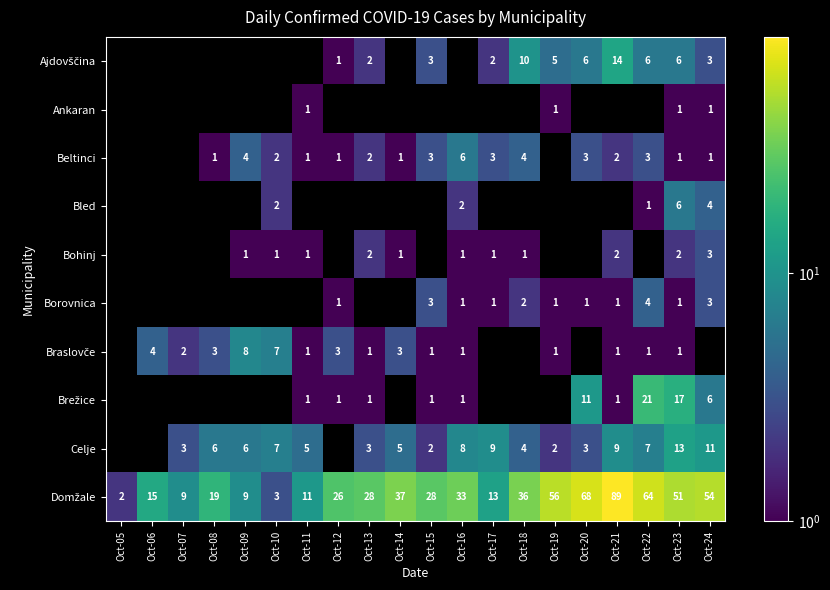

What is the difference between the Celje values at Oct-18 and Oct-17?

5